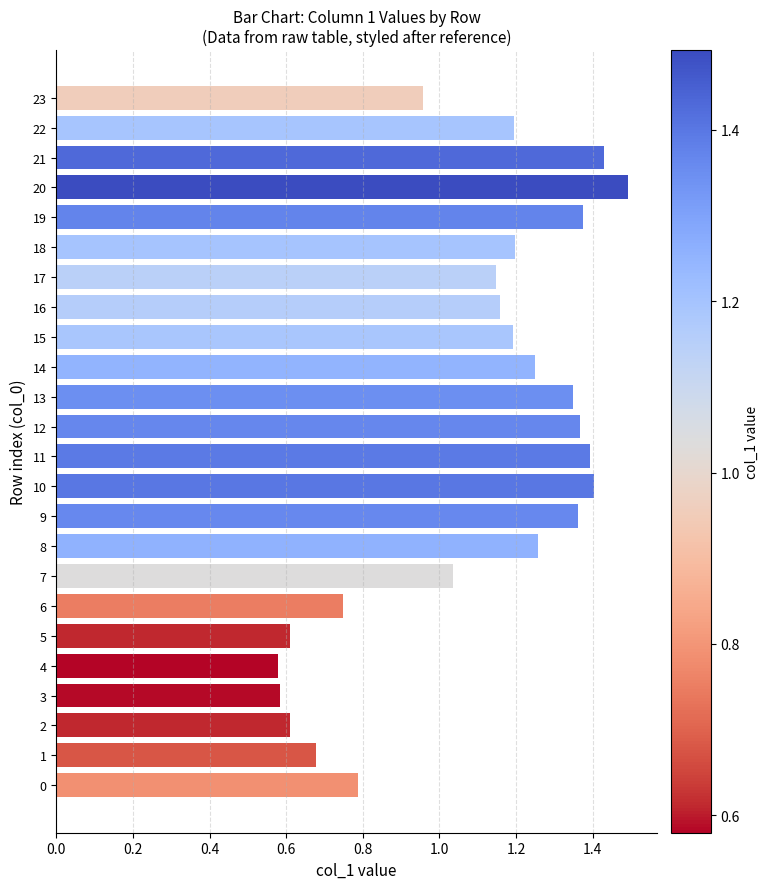

How many categories are shown in the chart?

24